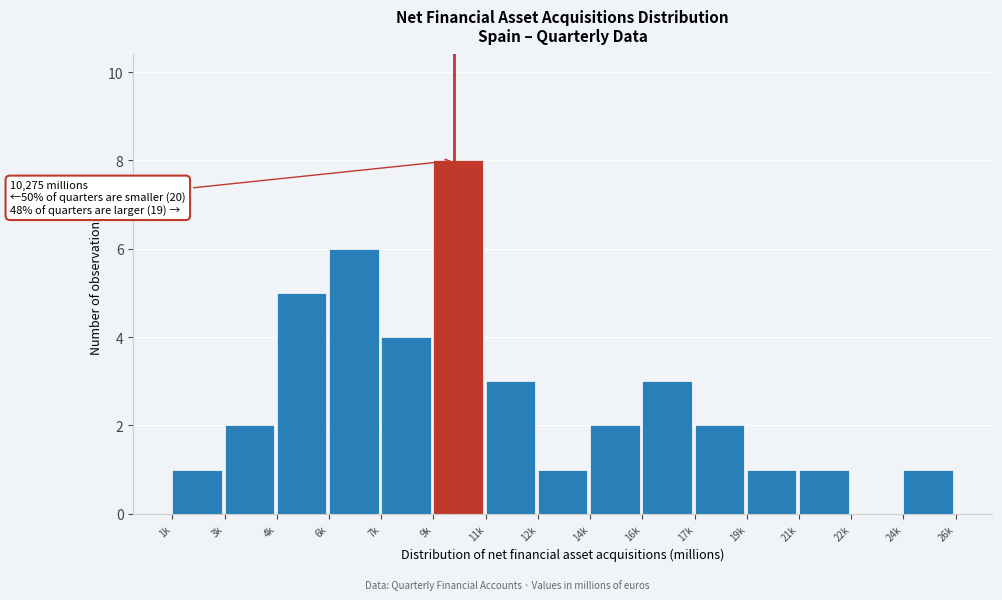

Reading left to right, transcribe all the data shown in this chart.

1k=1	3k=2	4k=5	6k=6	7k=4	9k=8	11k=3	12k=1	14k=2	16k=3	17k=2	19k=1	21k=1	22k=0	24k=1